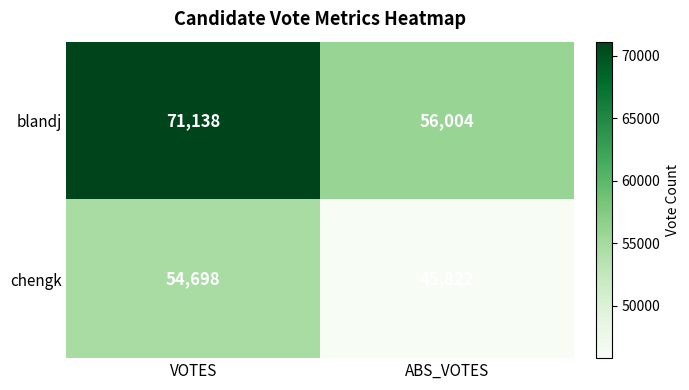

What is the sum of the blandj values at ABS_VOTES and VOTES?

127142